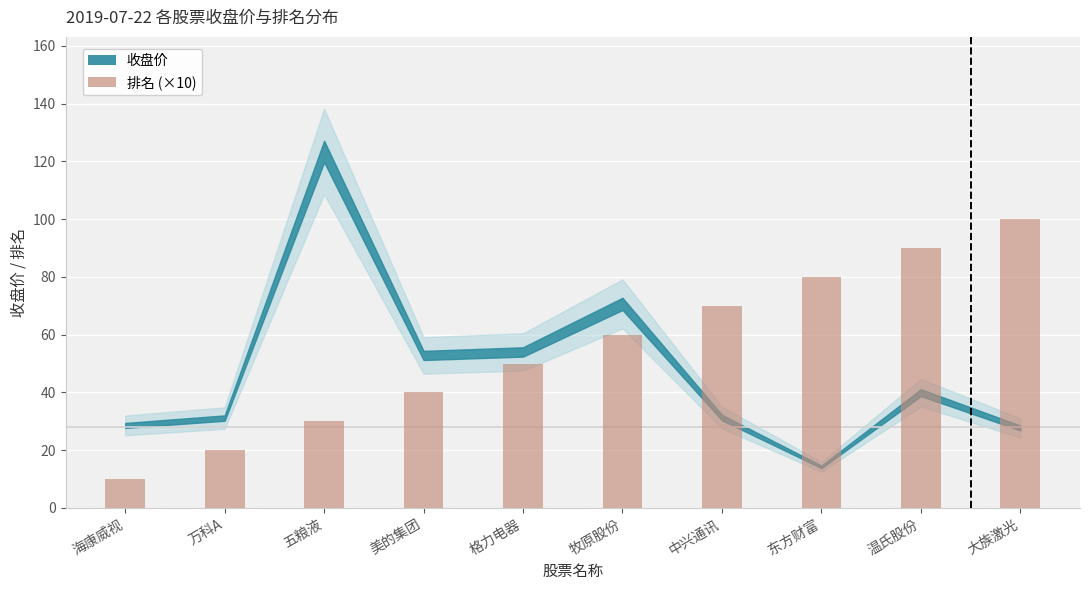

The chart shows a value of 60 at 美的集团. True or false?

False